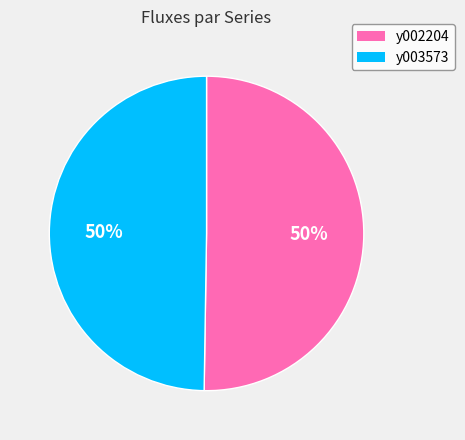

Is the sum of y002204 and y003573 greater than half?

Yes